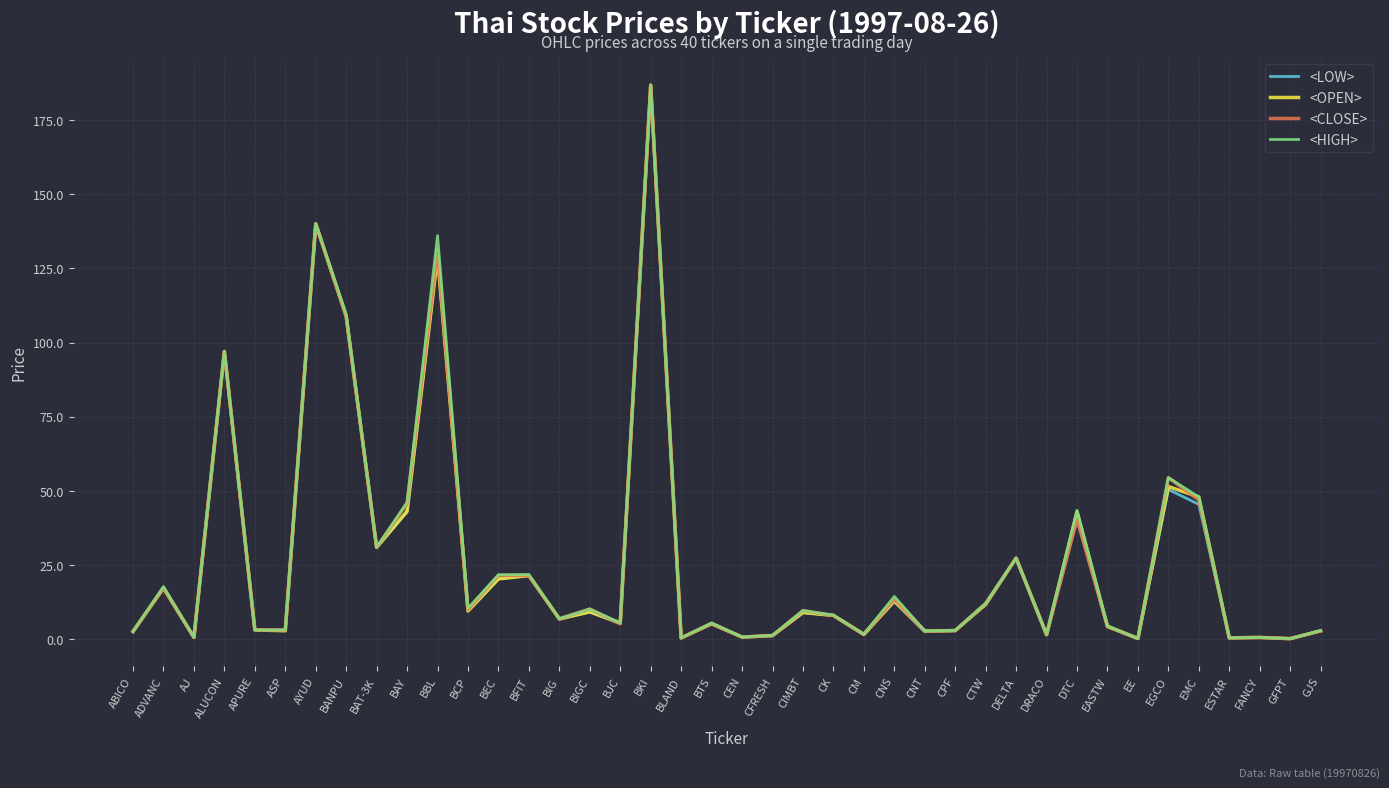

The <LOW> series shows 12.8 at CNS. True or false?

True